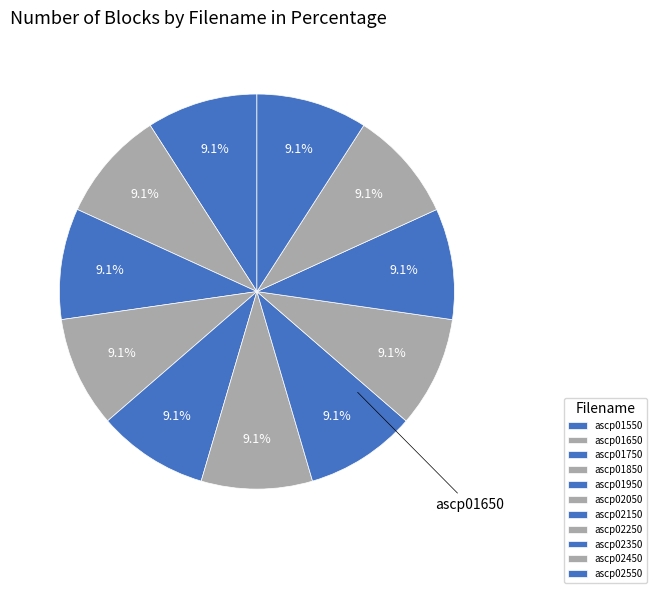

To the nearest percent, what percentage of the pie is ascp02250?

9%